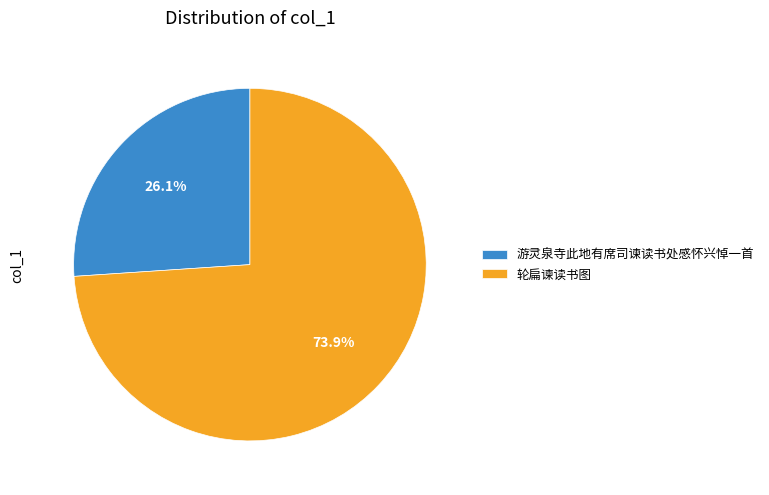

How many slices are in this pie chart?

2